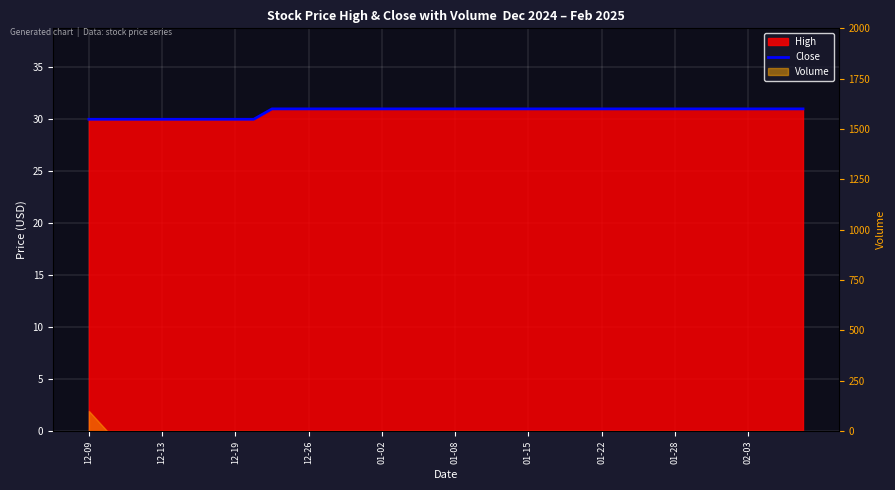

The value at 01-28 is 50.9. True or false?

False